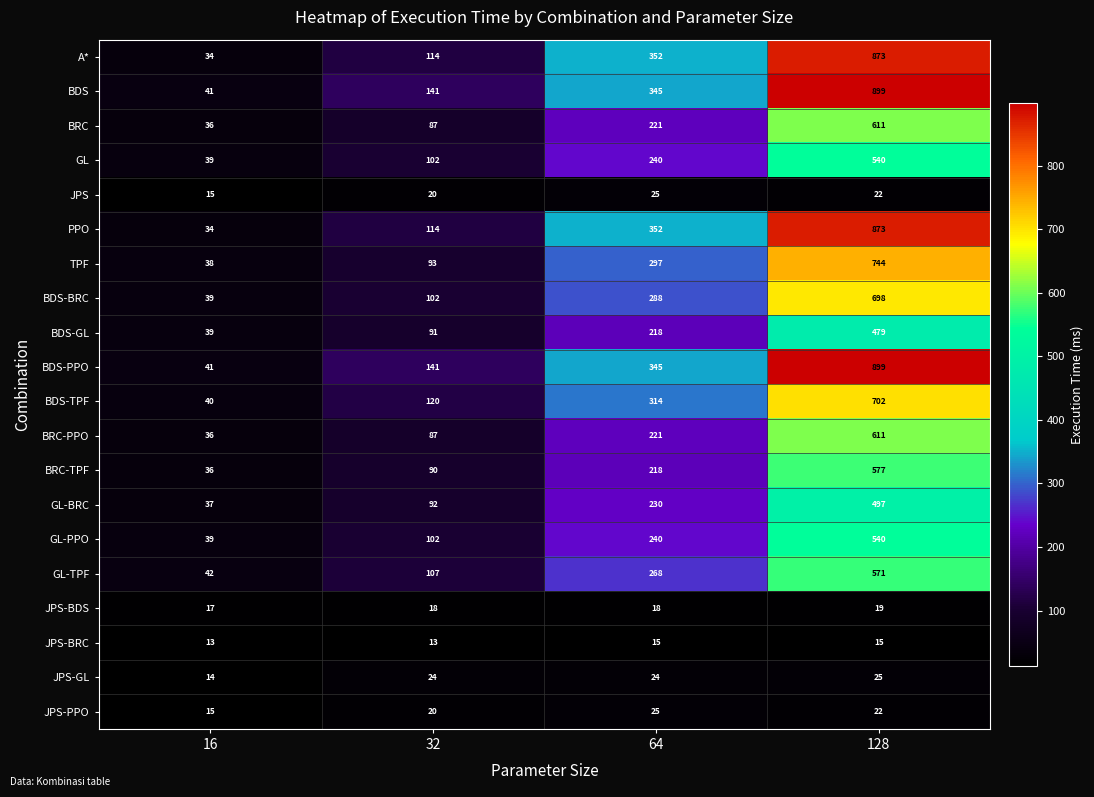

What is the spread (max minus min) of values at 32?

128